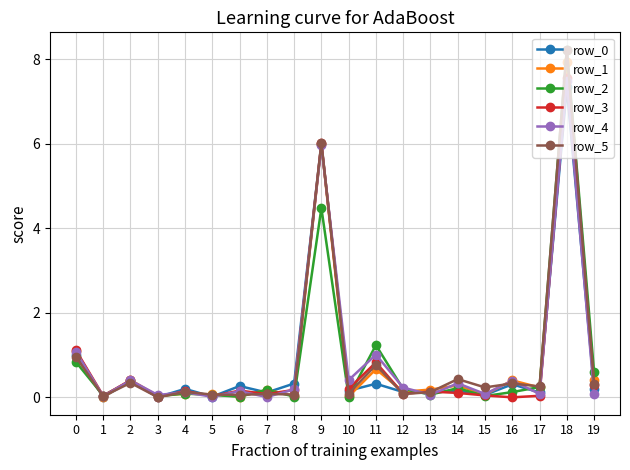

True or false: row_4 has a value of 7.5 at 18.

True